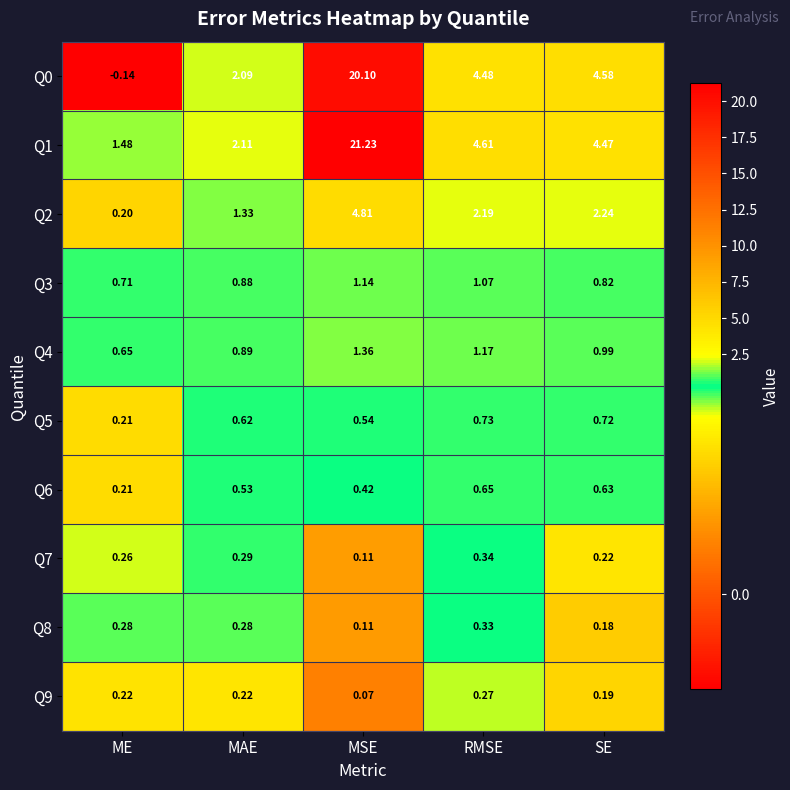

At which label does Q0 first exceed 4?

MSE